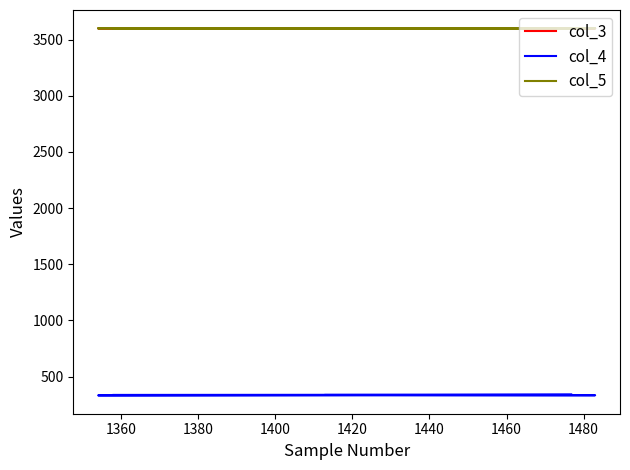

Is the value of col_5 at 1360 greater than the value of col_3 at 1420?

Yes